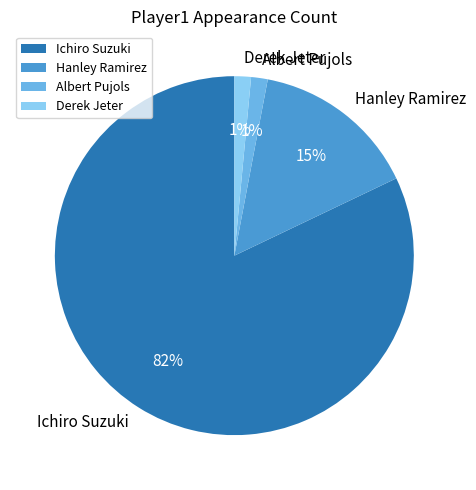

To the nearest percent, what portion does Hanley Ramirez represent?

15%